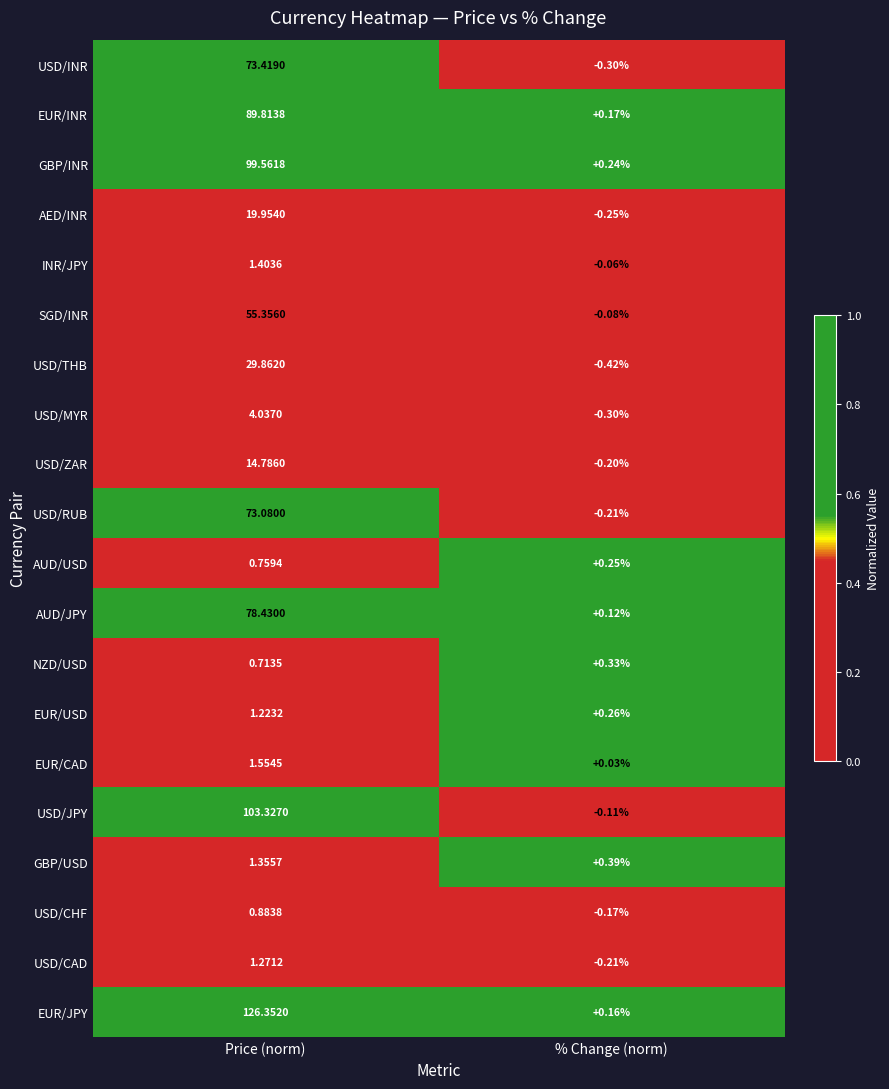

Between Price (norm) and % Change (norm), which series saw the biggest shift?

EUR/JPY